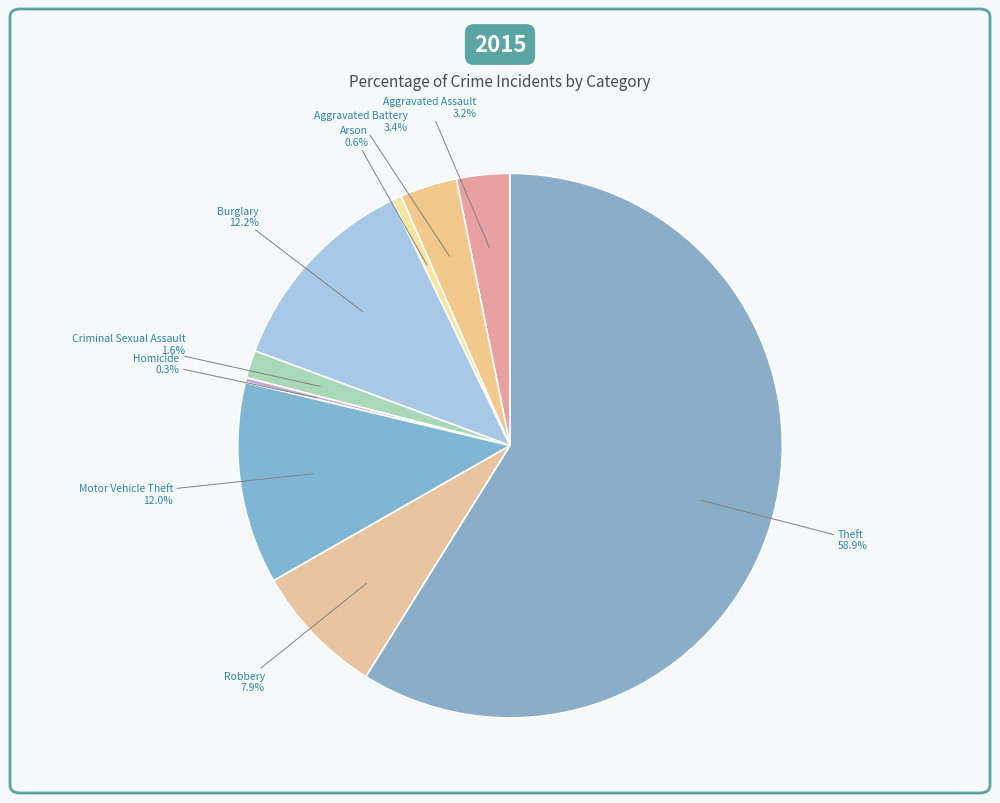

Is there any slice that represents more than half of the pie?

Yes